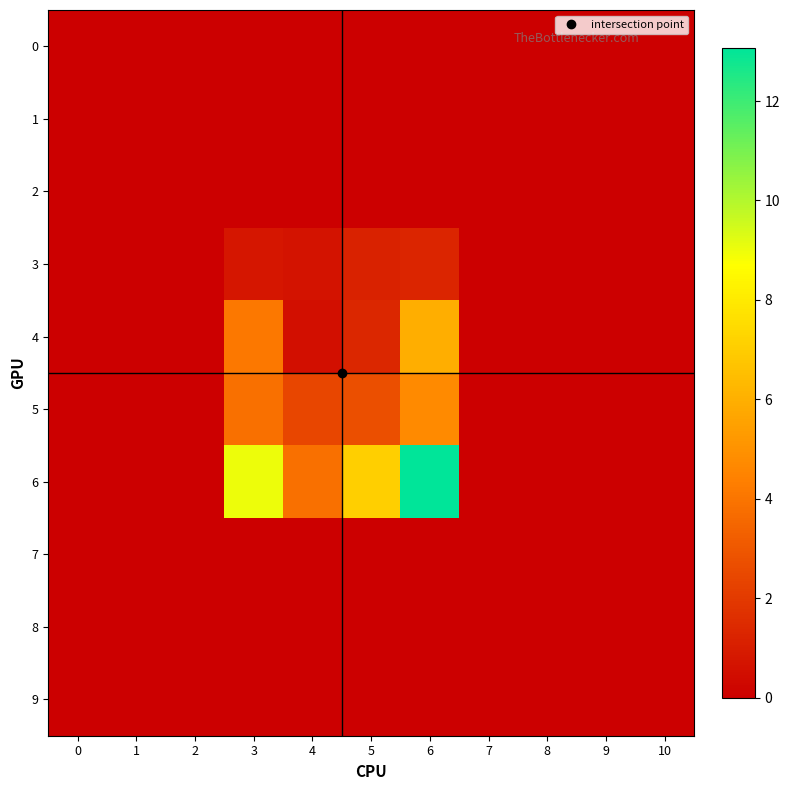

Reading left to right, extract all data points from this chart.

0: 0=0.0	1=0.0	2=0.0	3=0.0	4=0.0	5=0.0	6=0.0	7=0.0	8=0.0	9=0.0	10=0.0
1: 0=0.0	1=0.0	2=0.0	3=0.0	4=0.0	5=0.0	6=0.0	7=0.0	8=0.0	9=0.0	10=0.0
2: 0=0.0	1=0.0	2=0.0	3=0.0	4=0.0	5=0.0	6=0.0	7=0.0	8=0.0	9=0.0	10=0.0
3: 0=0.0	1=0.0	2=0.0	3=0.8	4=0.7	5=1.2	6=1.3	7=0.0	8=0.0	9=0.0	10=0.0
4: 0=0.0	1=0.0	2=0.0	3=4.1	4=0.5	5=1.4	6=5.9	7=0.0	8=0.0	9=0.0	10=0.0
5: 0=0.0	1=0.0	2=0.0	3=3.9	4=2.4	5=2.7	6=4.7	7=0.0	8=0.0	9=0.0	10=0.0
6: 0=0.0	1=0.0	2=0.0	3=9.0	4=3.9	5=7.0	6=13.1	7=0.0	8=0.0	9=0.0	10=0.0
7: 0=0.0	1=0.0	2=0.0	3=0.0	4=0.0	5=0.0	6=0.0	7=0.0	8=0.0	9=0.0	10=0.0
8: 0=0.0	1=0.0	2=0.0	3=0.0	4=0.0	5=0.0	6=0.0	7=0.0	8=0.0	9=0.0	10=0.0
9: 0=0.0	1=0.0	2=0.0	3=0.0	4=0.0	5=0.0	6=0.0	7=0.0	8=0.0	9=0.0	10=0.0